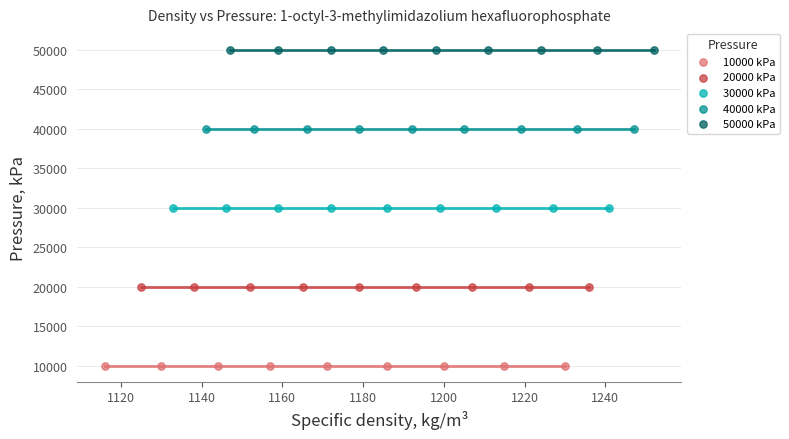

Which series reaches the maximum Y coordinate?

50000 kPa